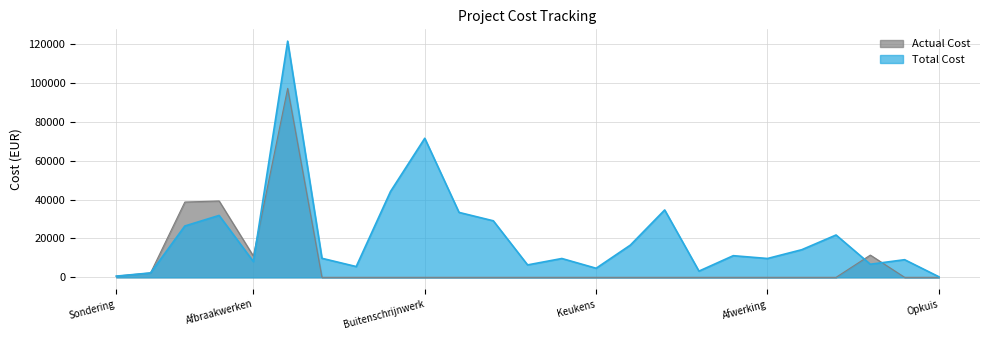

Which series has the widest spread of values?

Total Cost